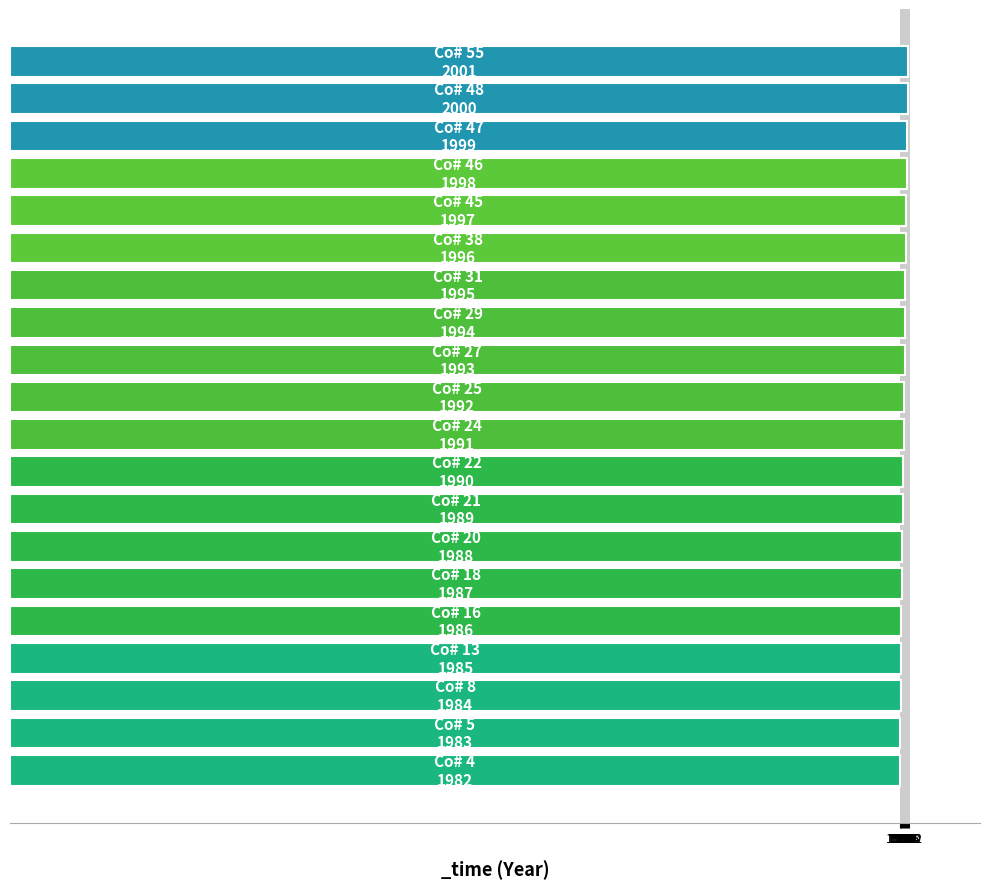

What is the average value?

1992